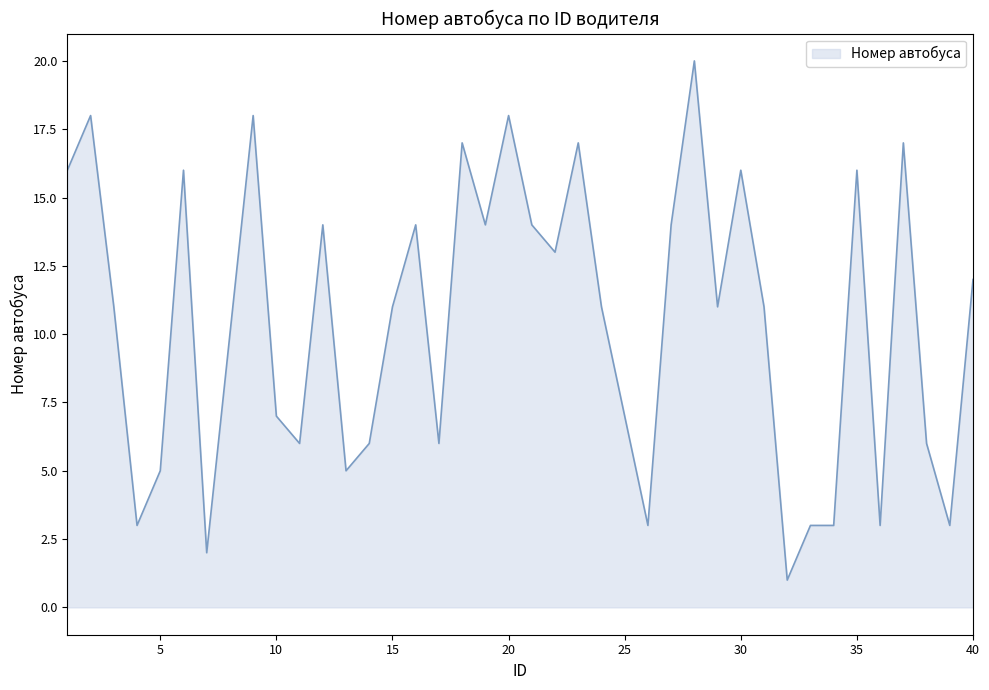

How many series are shown in this chart?

1